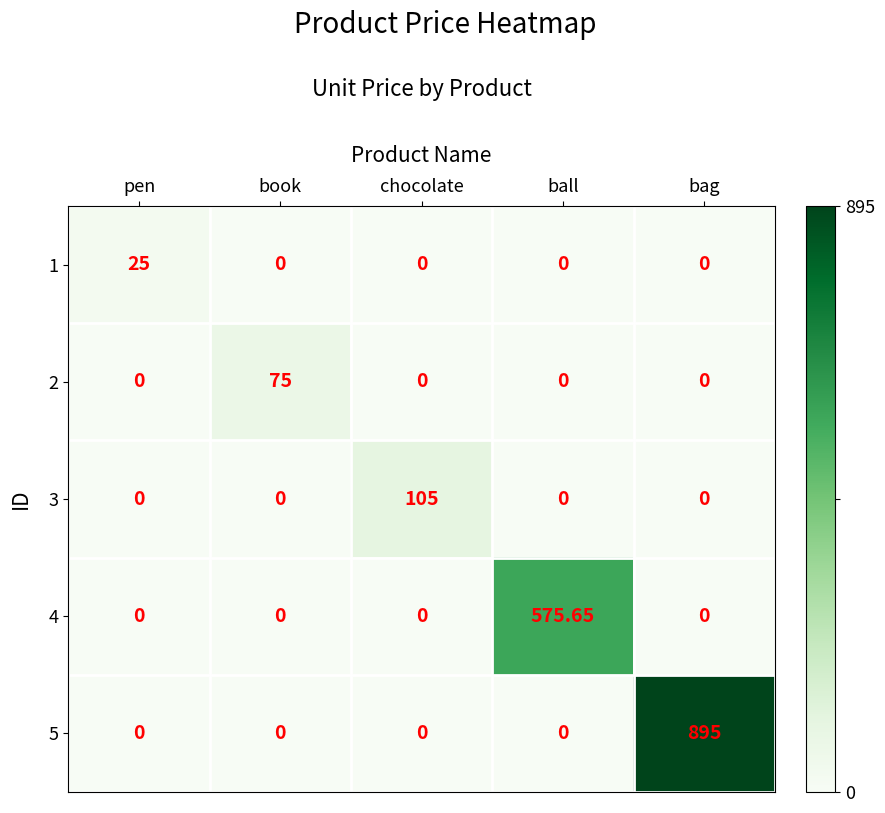

At how many categories does at least one series exceed 169?

2